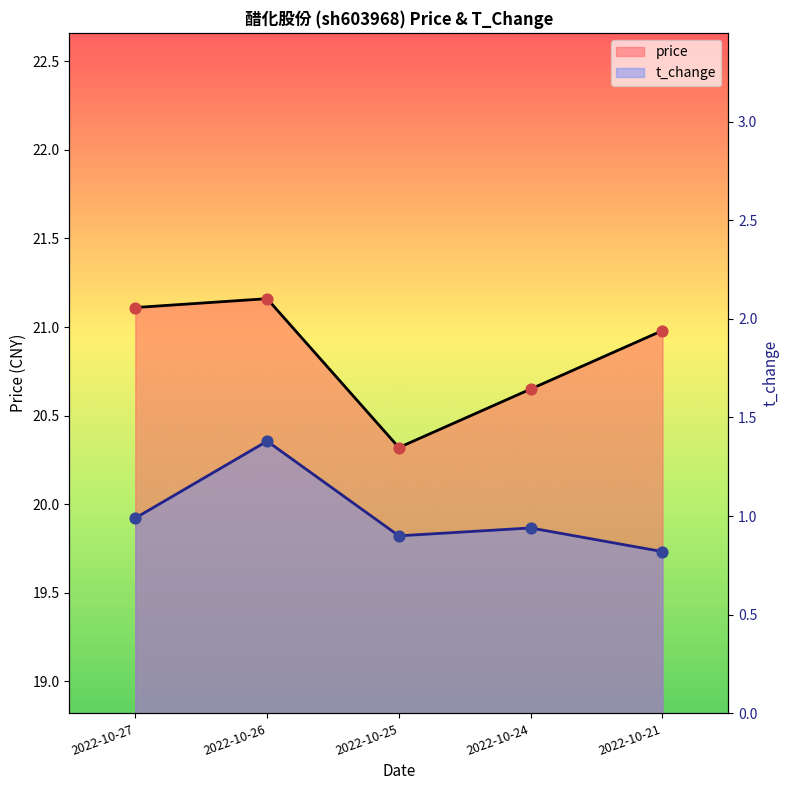

Which series has the widest spread of Y values?

price